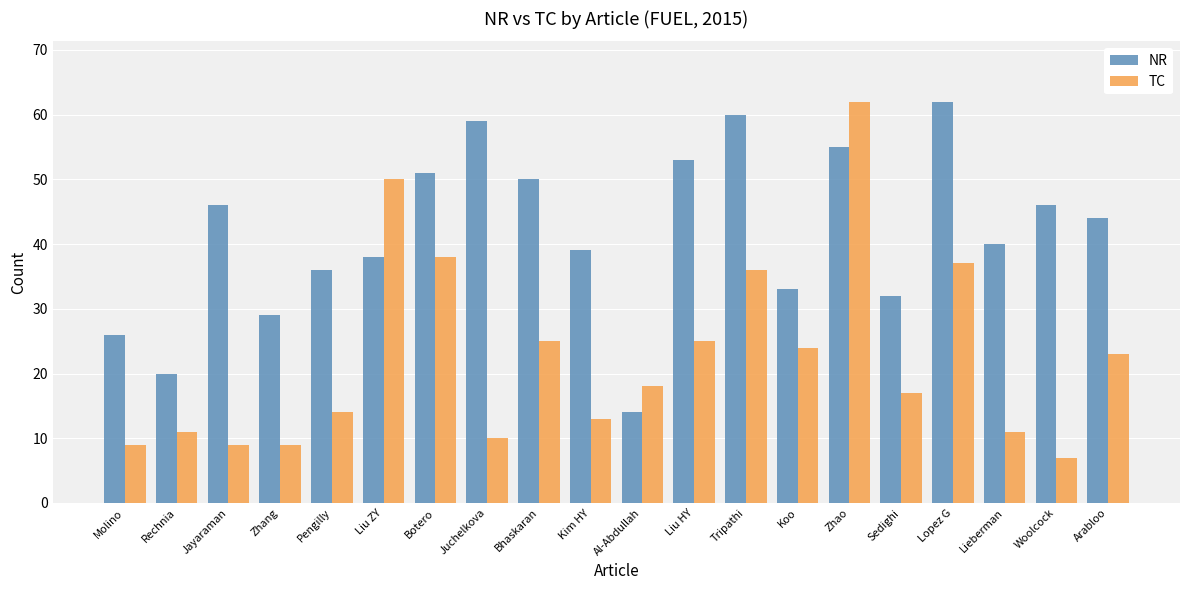

What is the spread (max minus min) of values at Bhaskaran?

25